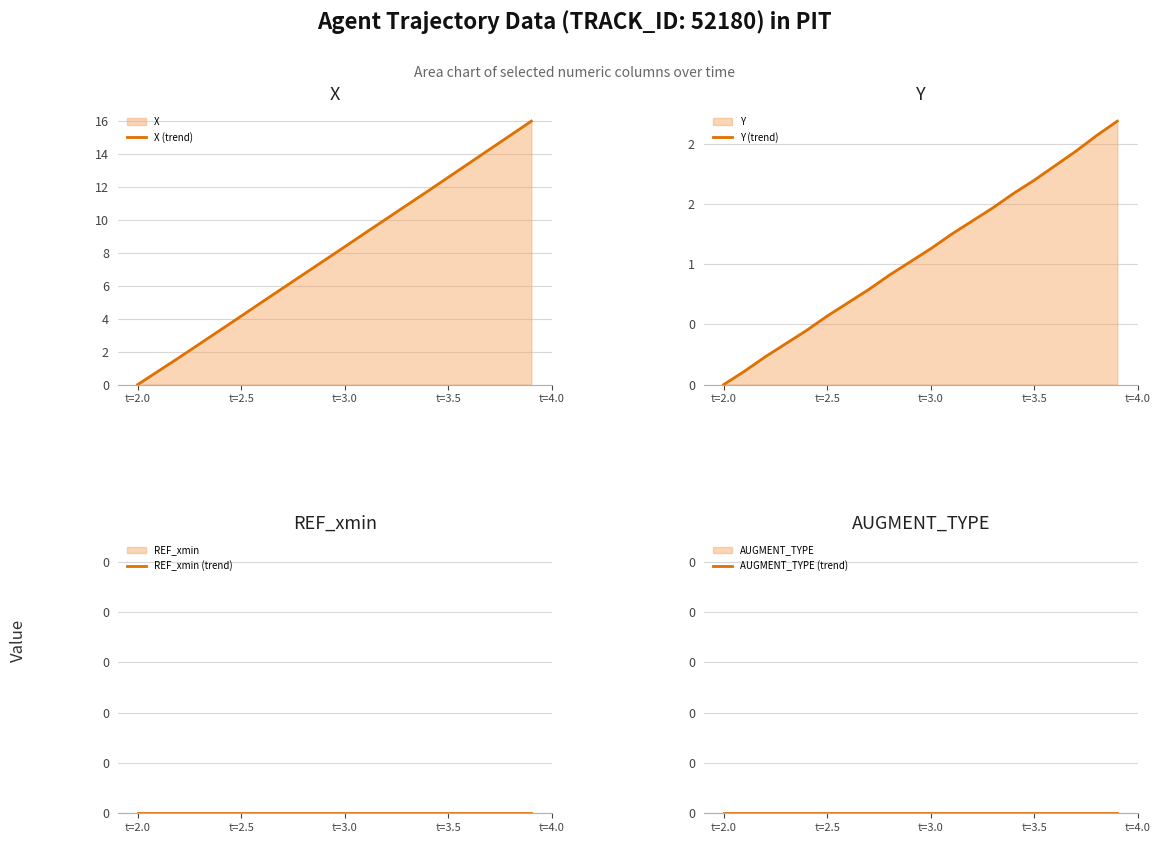

What is the maximum value for X (trend)?

16.0